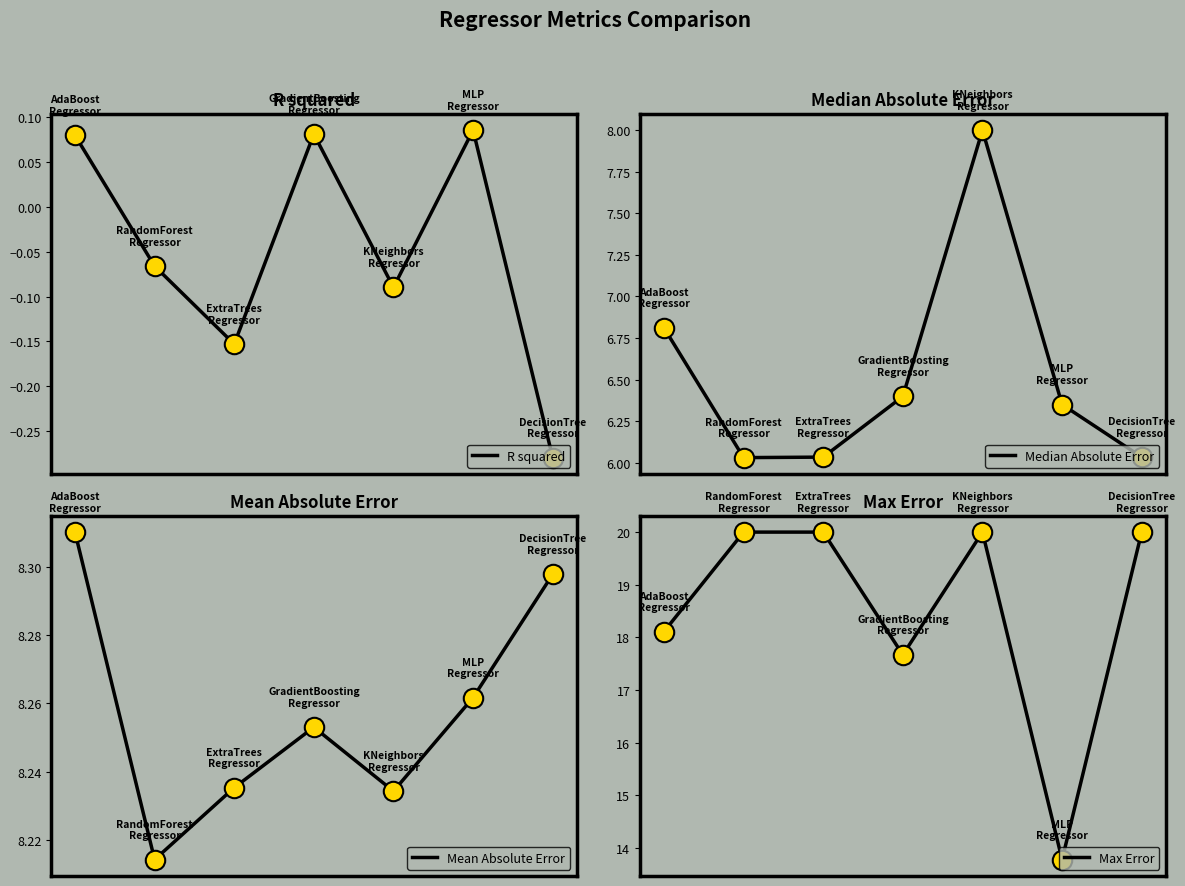

At which category is the sum across all series the highest?

4